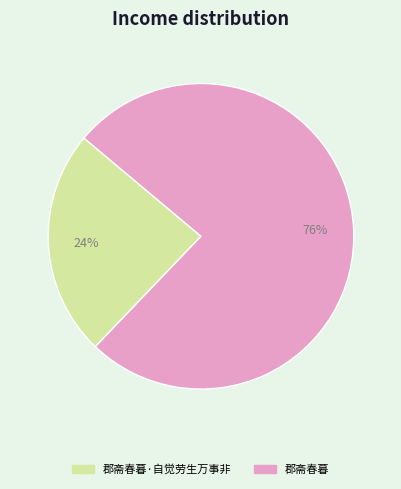

True or false: 郡斋春暮·自觉劳生万事非 accounts for 10% of the total.

False